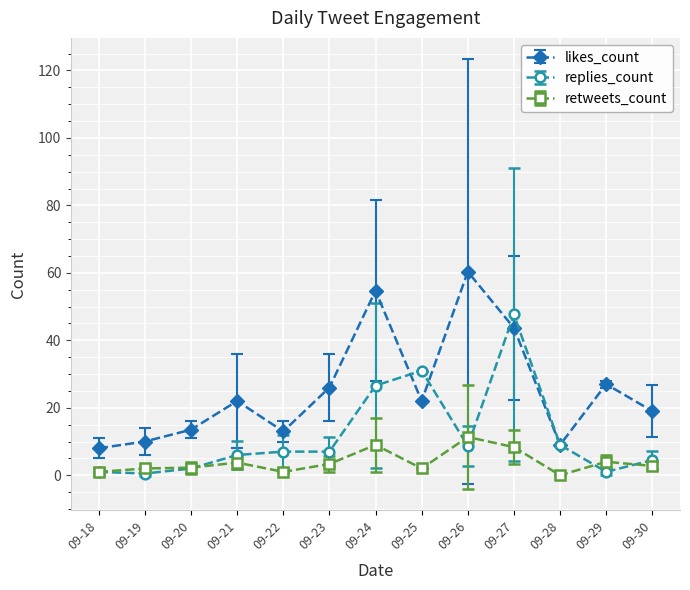

What is the greatest value displayed?

60.3